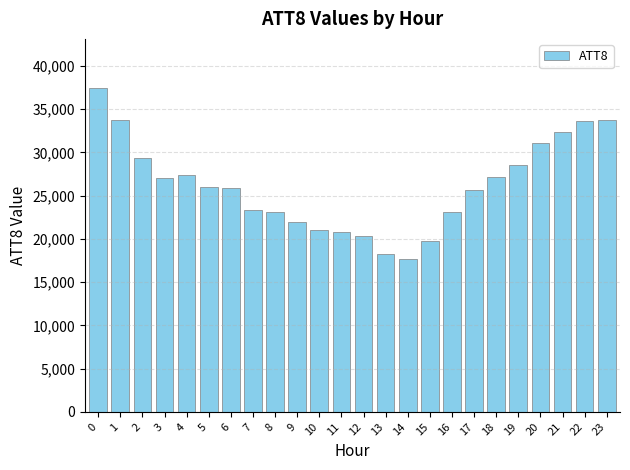

Read the value at 7, to the nearest 100.

23300